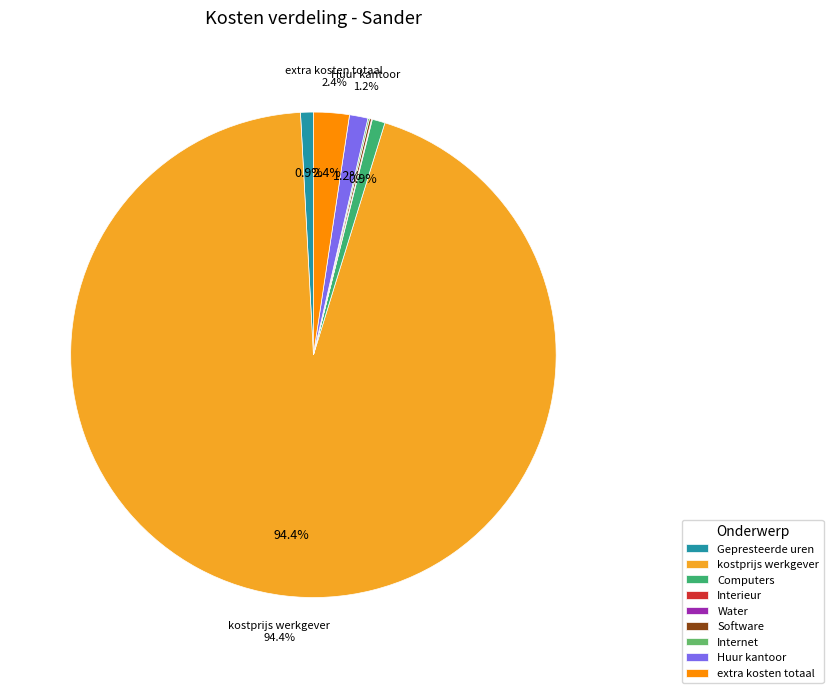

To the nearest percent, what is the average slice percentage?

11%